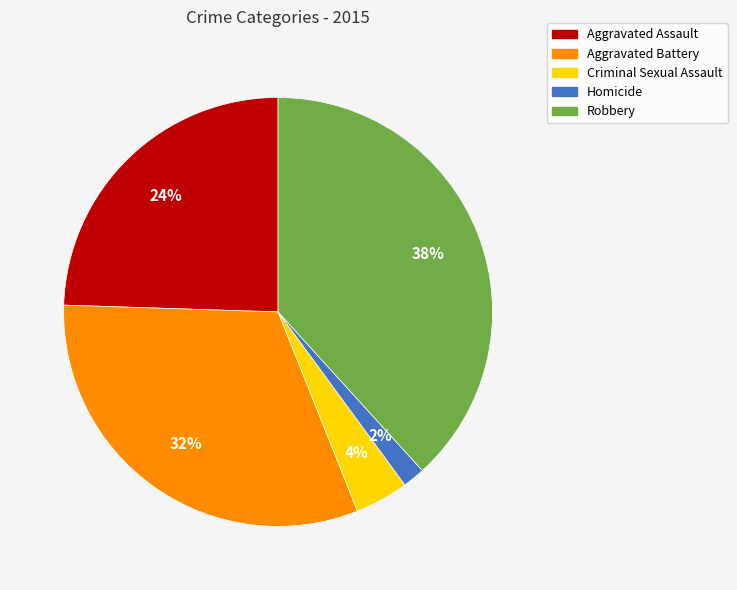

How many segments does this pie chart have?

5